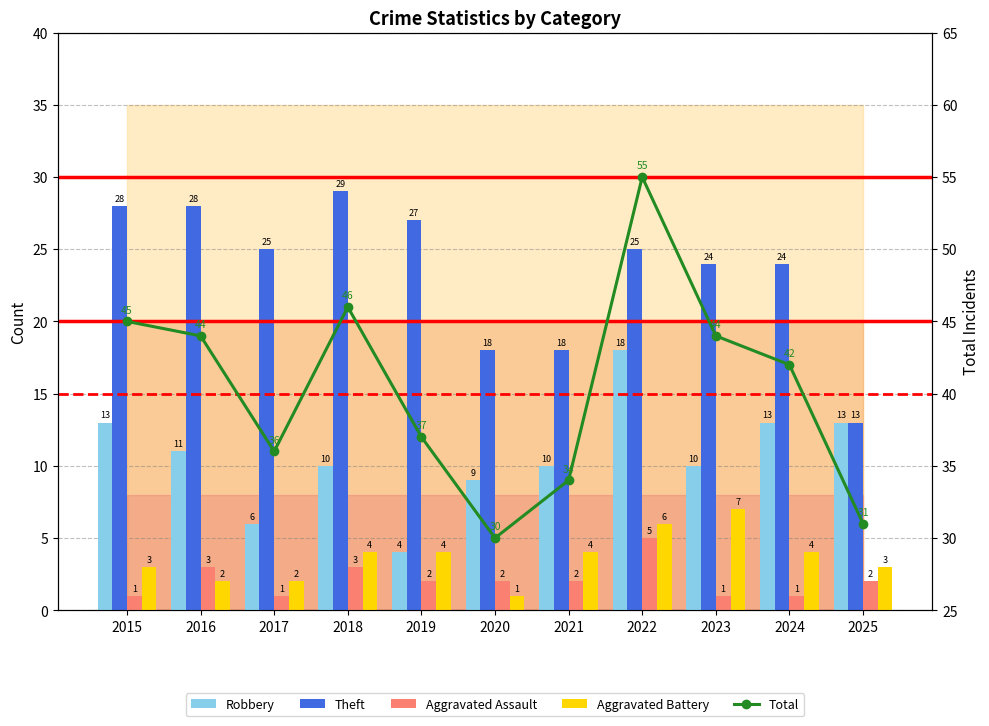

What is the total value across all series at 2015?

90